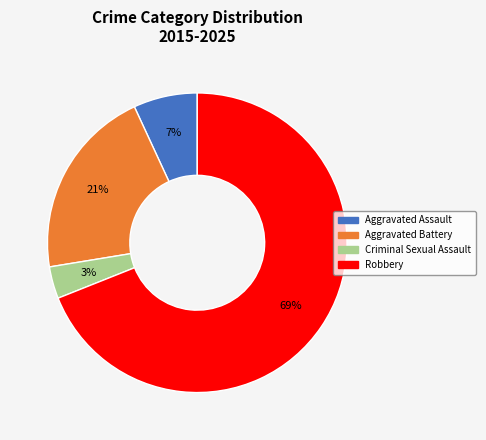

To the nearest percent, what is the combined percentage of Aggravated Battery and Aggravated Assault?

28%